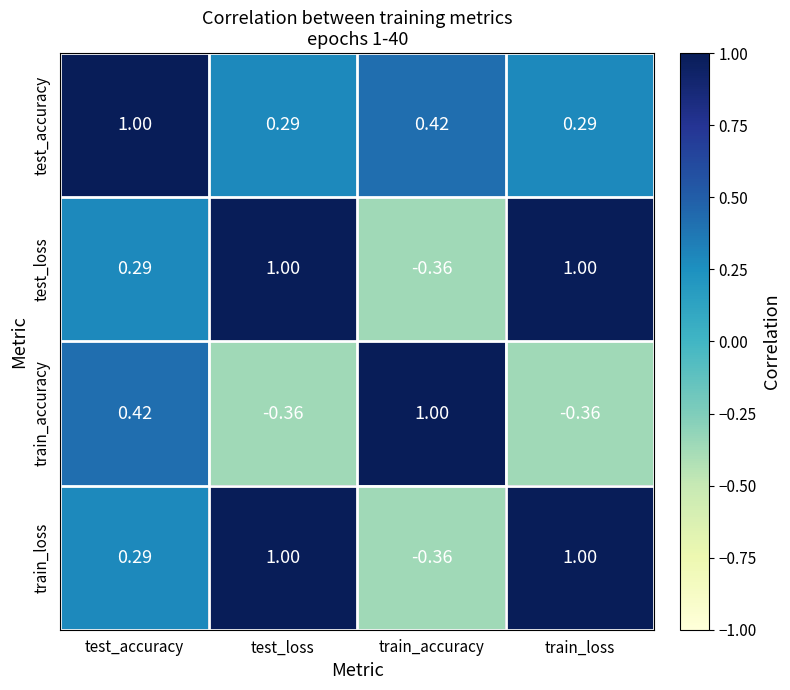

Which series has the largest total across all categories?

test_accuracy